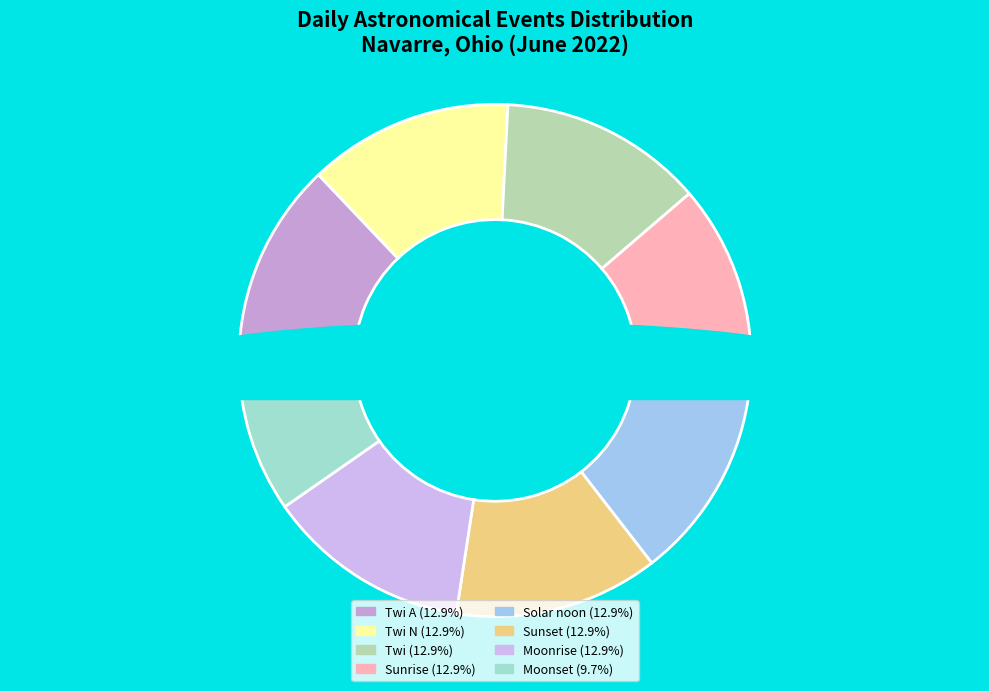

Rank the categories by value from highest to lowest.

Twi A, Twi N, Twi, Sunrise, Moonrise, Solar noon, Sunset, Moonset